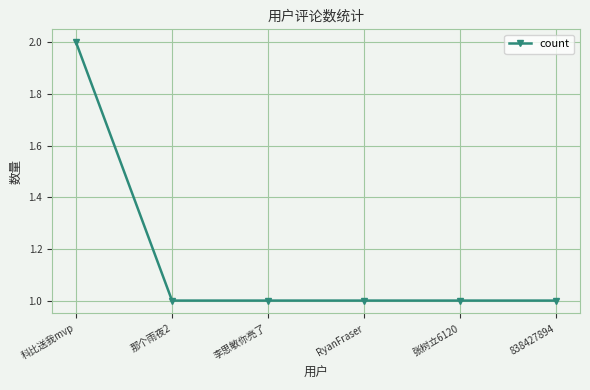

Reading left to right, extract all data points from this chart.

2	1	1	1	1	1